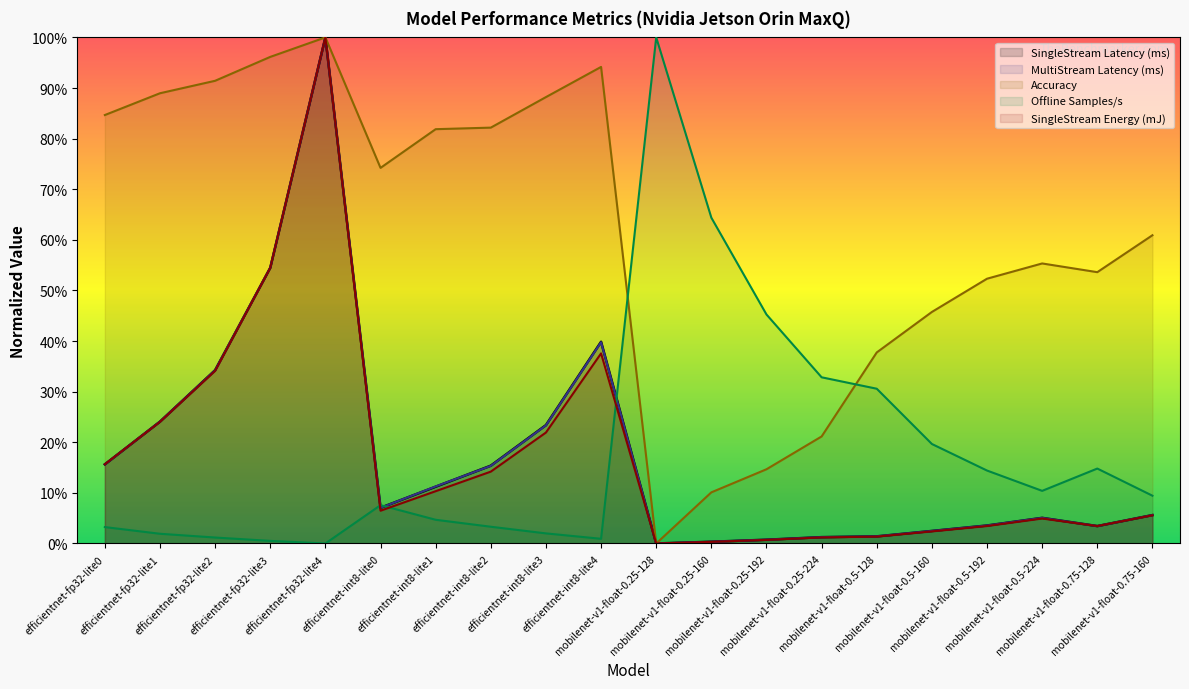

At mobilenet-v1-float-0.75-160, list the series in order from smallest to largest.

SingleStream Energy (mJ), MultiStream Latency (ms), SingleStream Latency (ms), Offline Samples/s, Accuracy